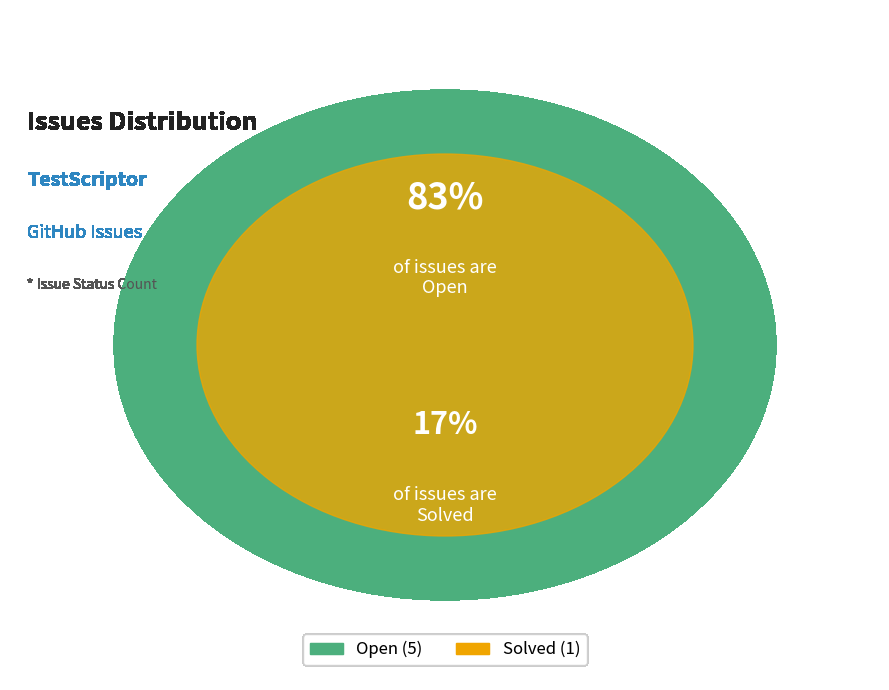

What percentage is NOT represented by Solved?

83.3%